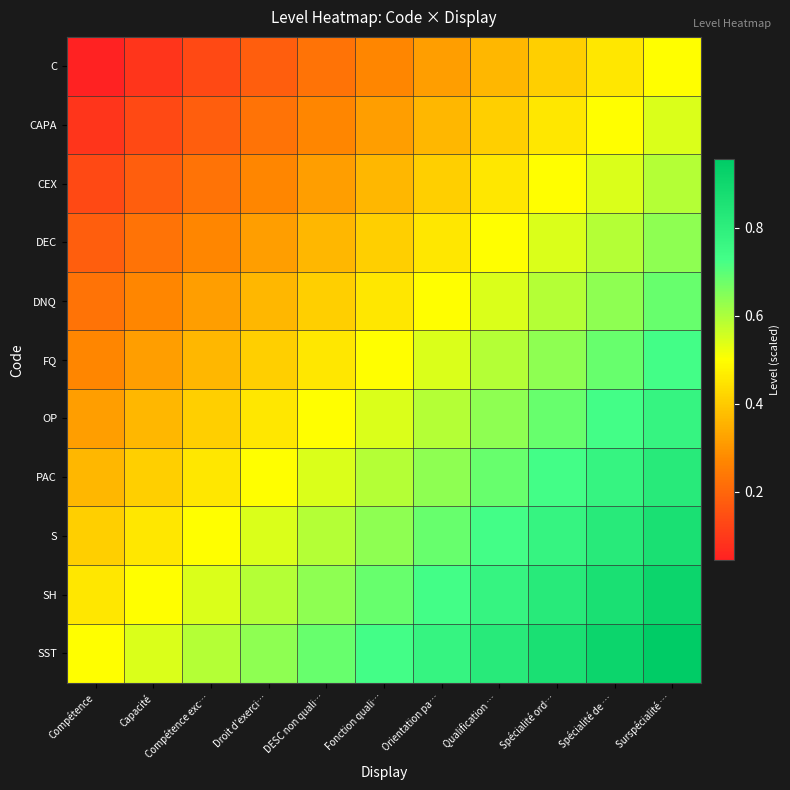

Rank the series at Compétence from lowest to highest value.

C, CAPA, CEX, DEC, DNQ, FQ, OP, PAC, S, SH, SST